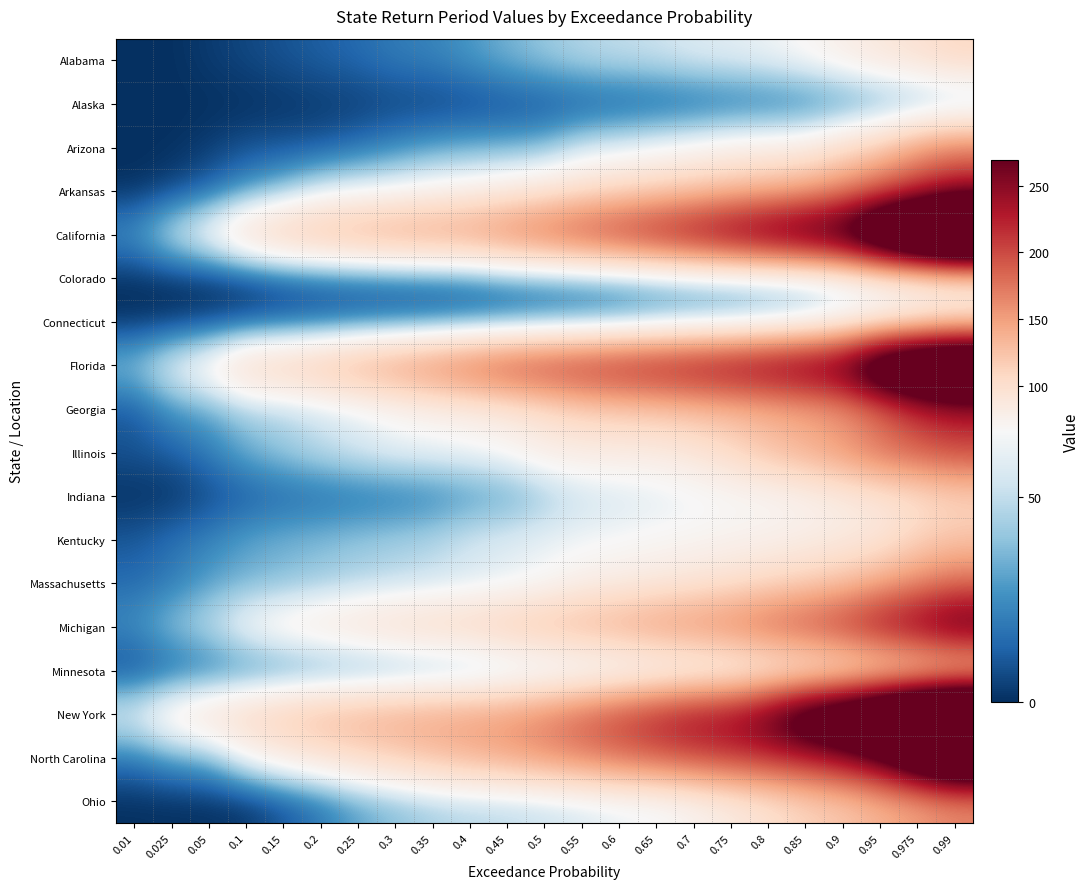

What is the spread (max minus min) of values at 0.01?

61